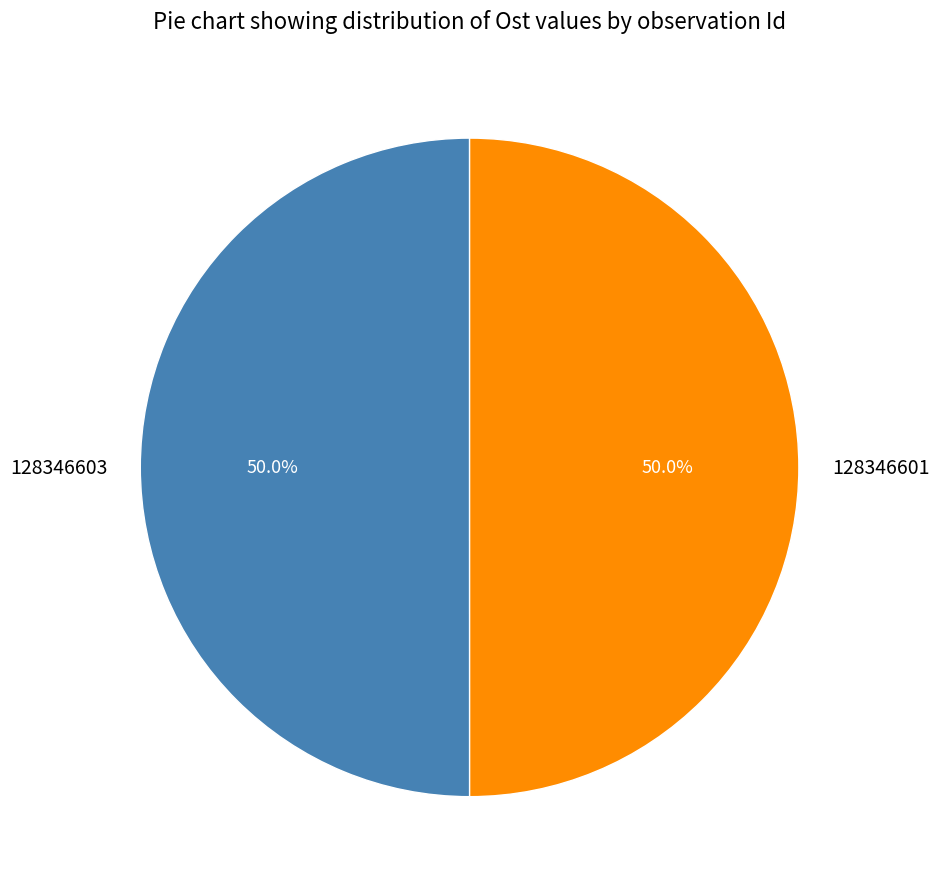

To the nearest percent, what portion does 128346601 represent?

50%